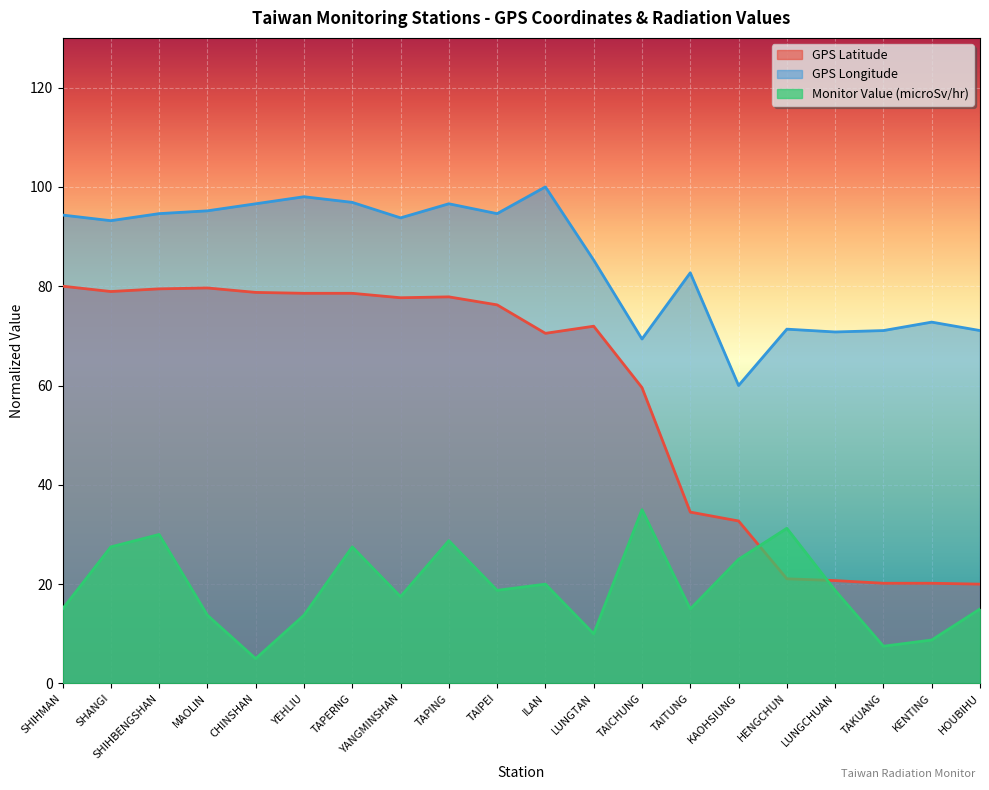

True or false: GPS Latitude and Monitor Value (microSv/hr) intersect in this chart.

True